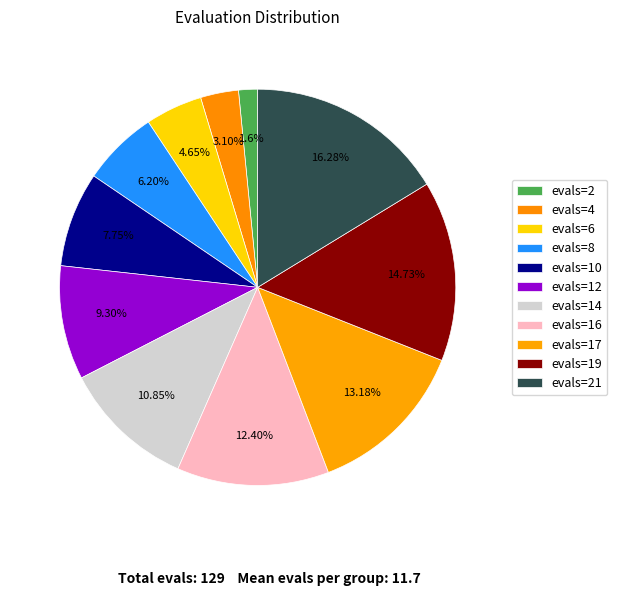

To the nearest percent, what is the difference between the evals=19 and evals=14 slice percentages?

4%